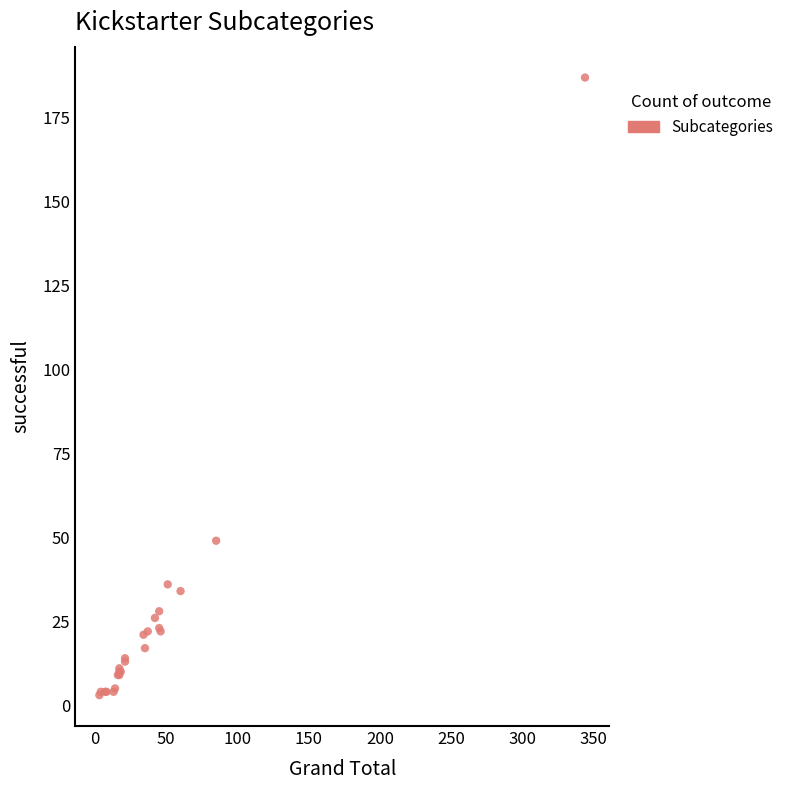

What Y value in the scatter plot is closest to 95?

49